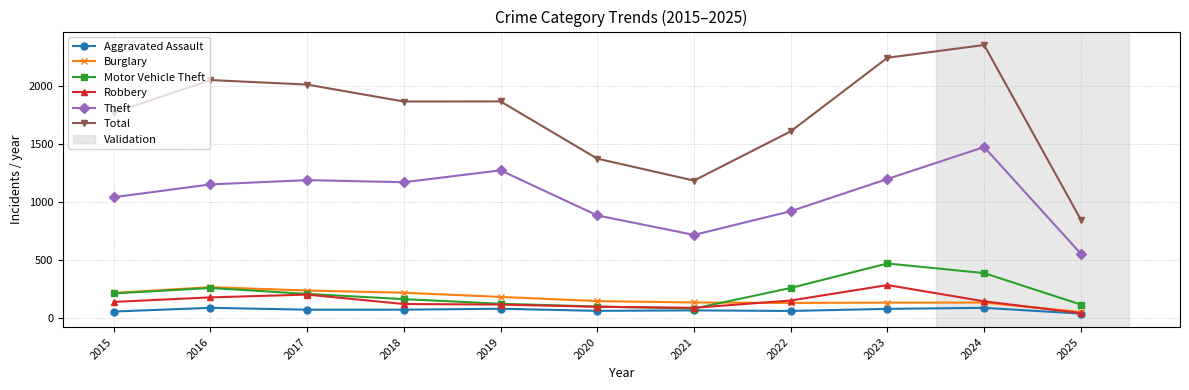

What is the difference between the maximum and minimum values in the Aggravated Assault series?

50